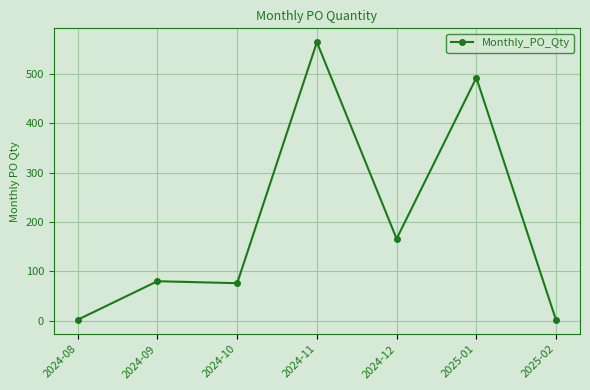

How many data points are less than 80?

3